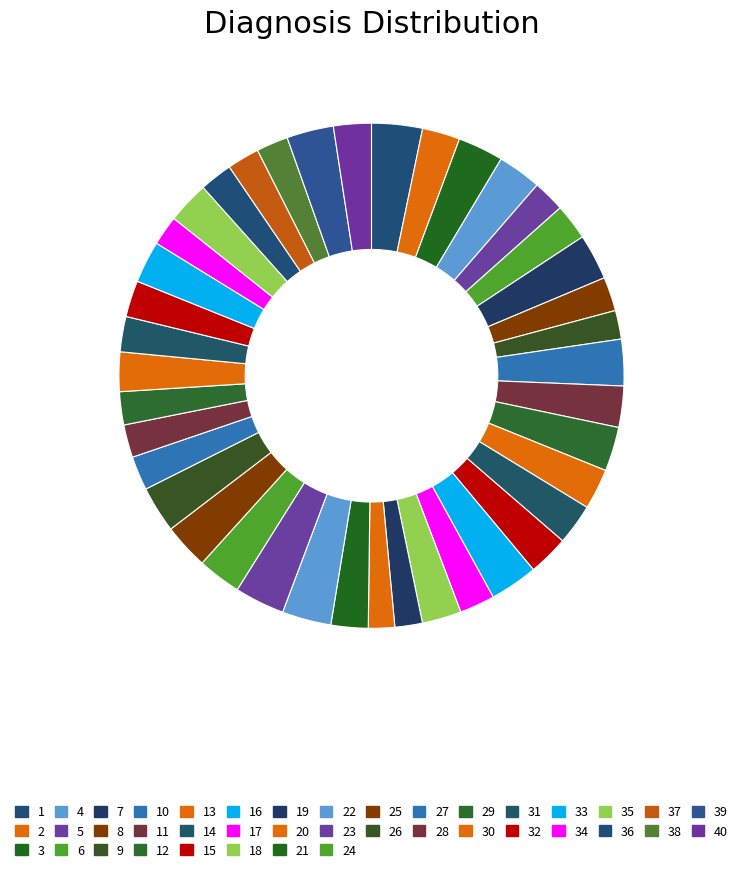

Count the number of slices in the pie.

40